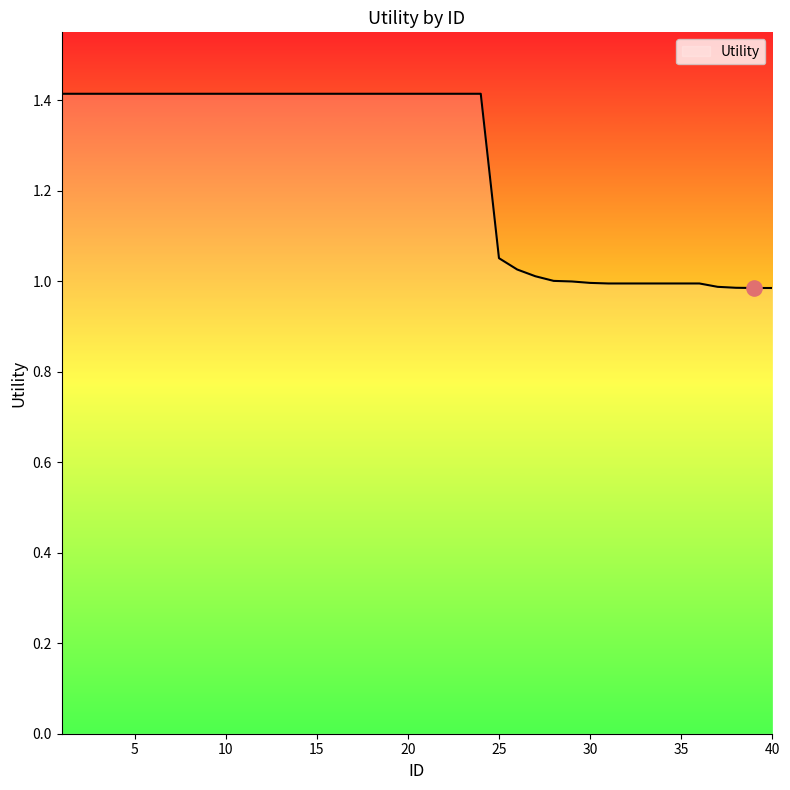

What is the difference between the maximum and minimum values?

0.4